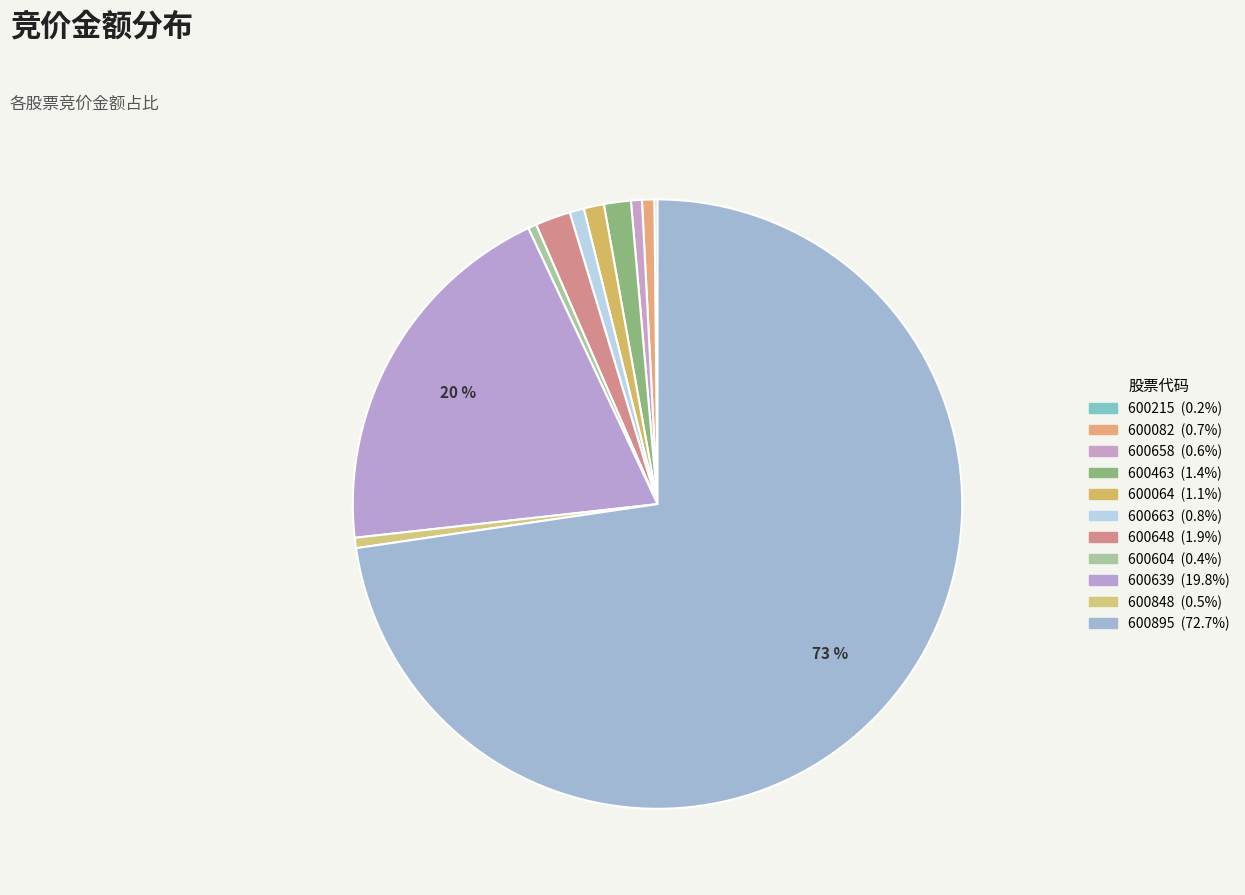

What is the majority slice?

600895